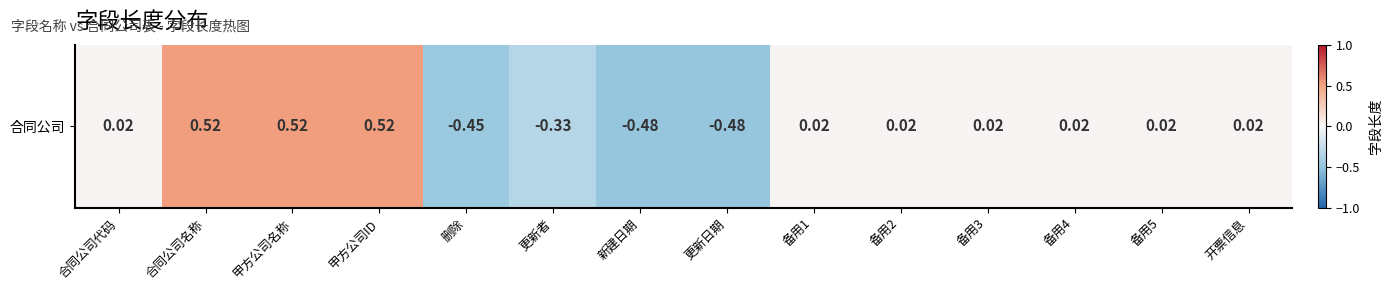

Rank the categories by value from lowest to highest.

新建日期, 更新日期, 删除, 更新者, 合同公司代码, 备用1, 备用2, 备用3, 备用4, 备用5, 开票信息, 合同公司名称, 甲方公司名称, 甲方公司ID